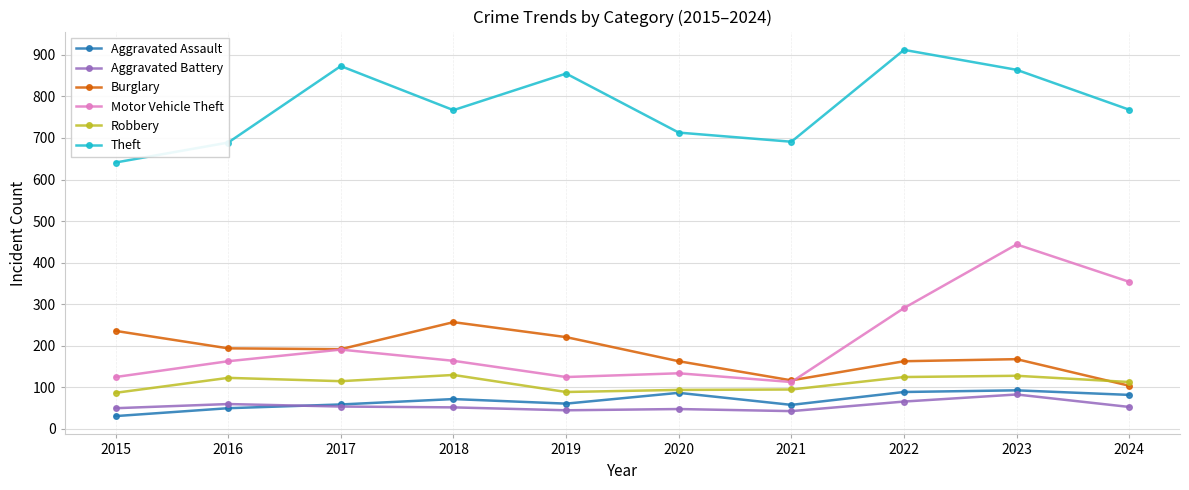

Does the chart display data point markers on the line(s)?

Yes